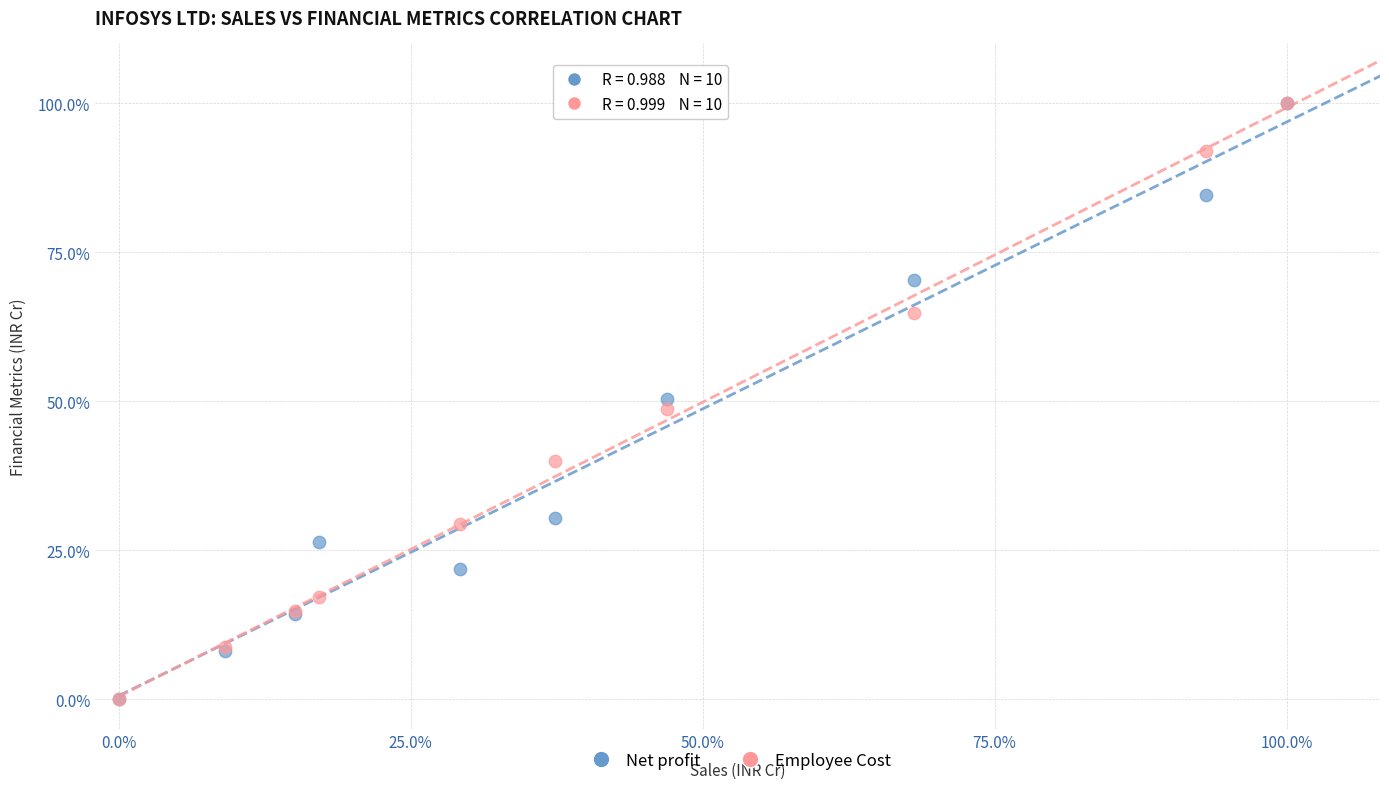

What are all the series names shown in the legend?

Net profit, Employee Cost